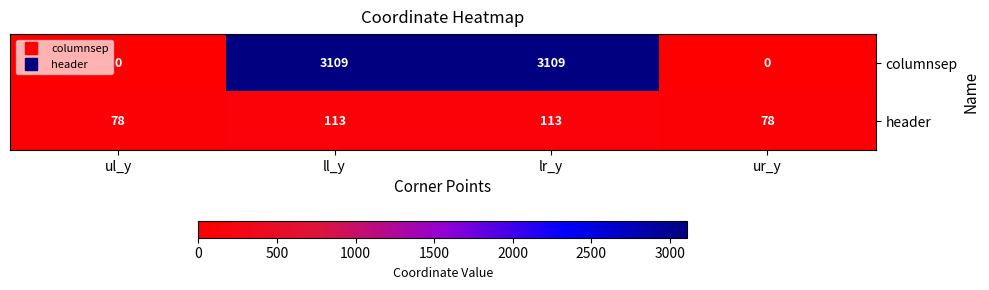

Which series has the largest total across all categories?

columnsep